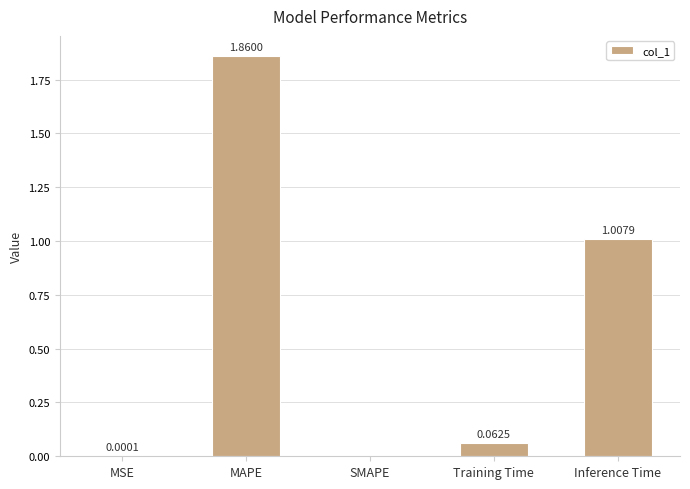

What is the sum of the values at Inference Time and MAPE?

2.9